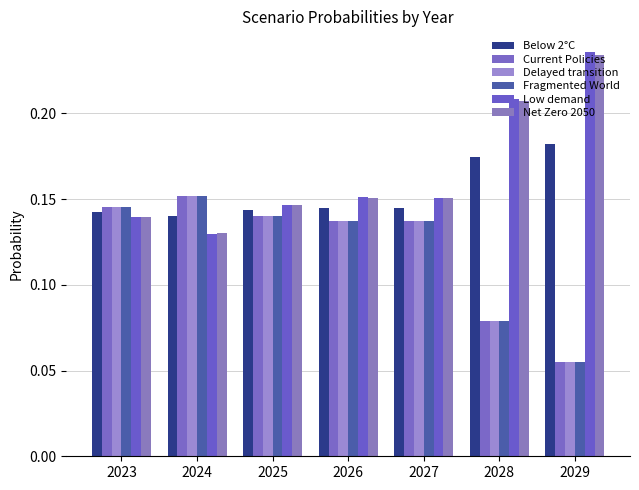

How many Net Zero 2050 values are between 0 and 1?

7